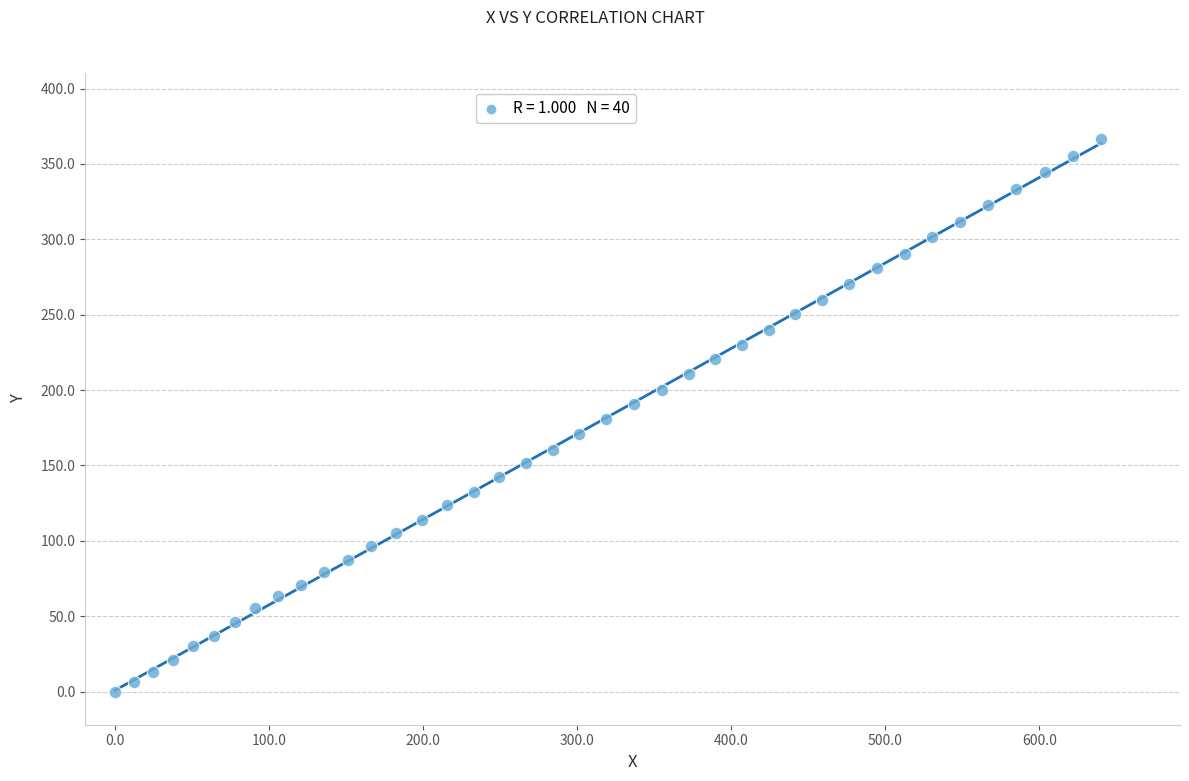

What is the range of Y values (max minus min)?

366.4